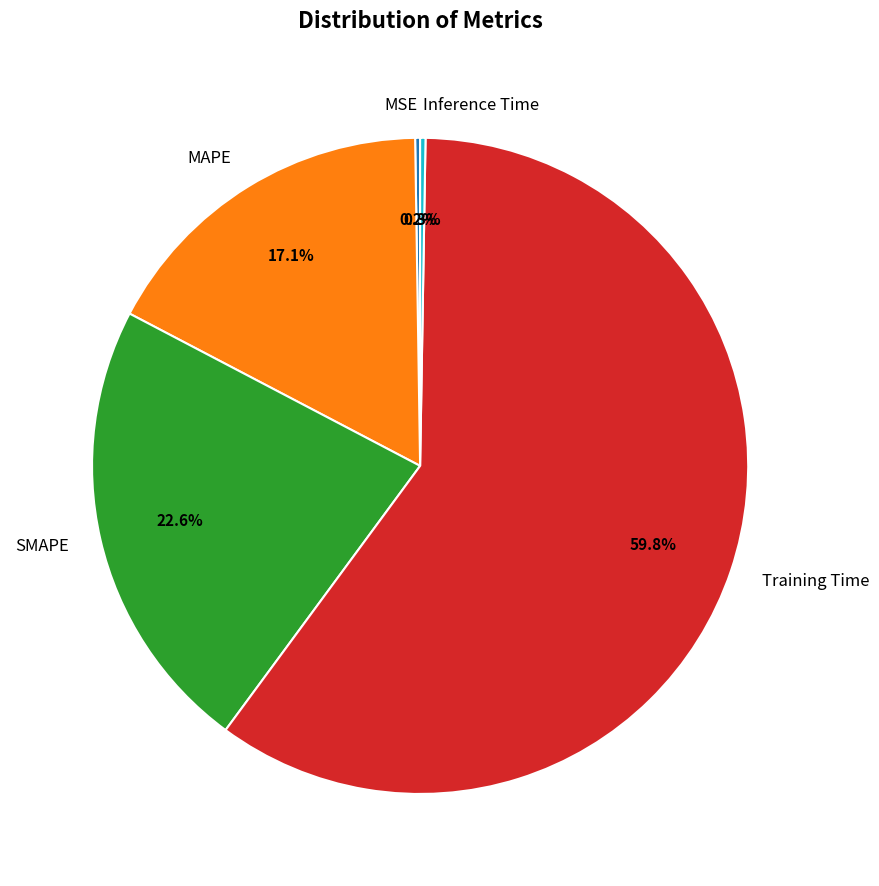

Which category accounts for the majority?

Training Time